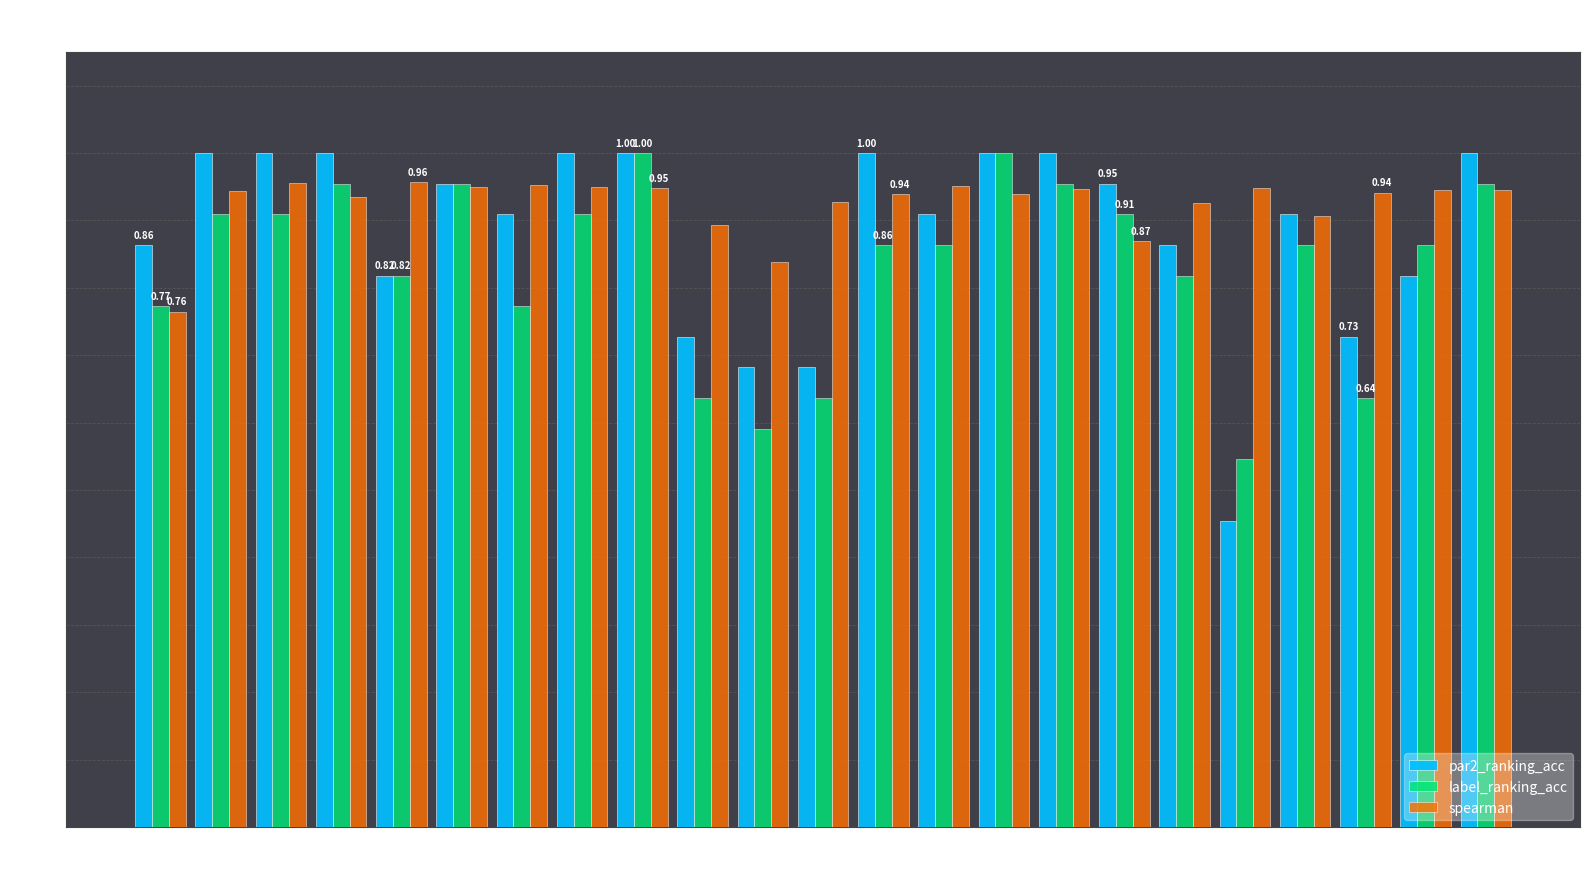

What is the sum of the label_ranking_acc values at 9 and 10?

1.2